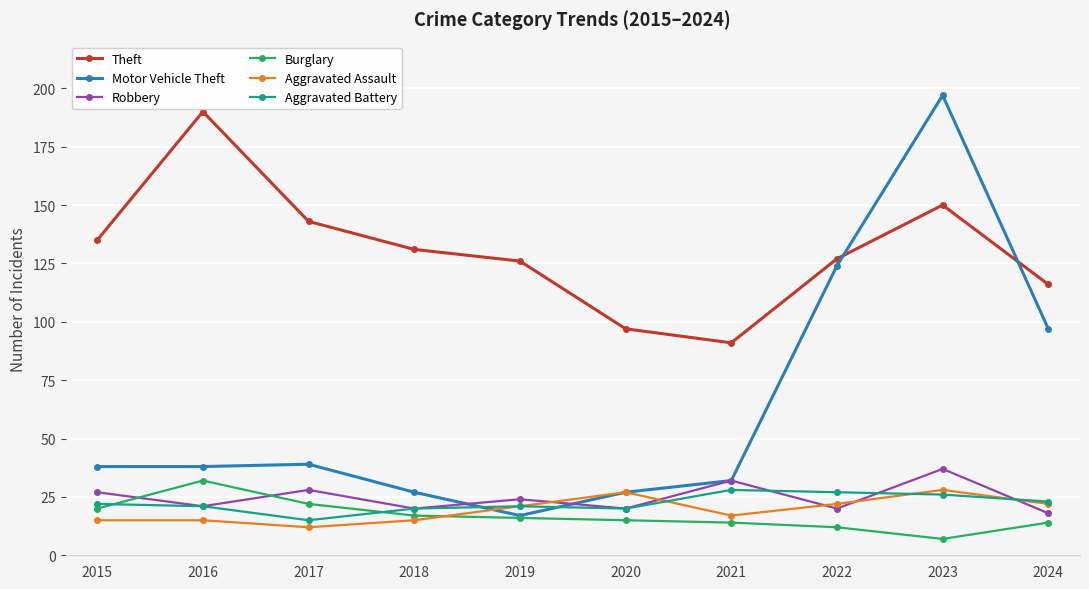

How many values in the Aggravated Assault series are below 21?

5